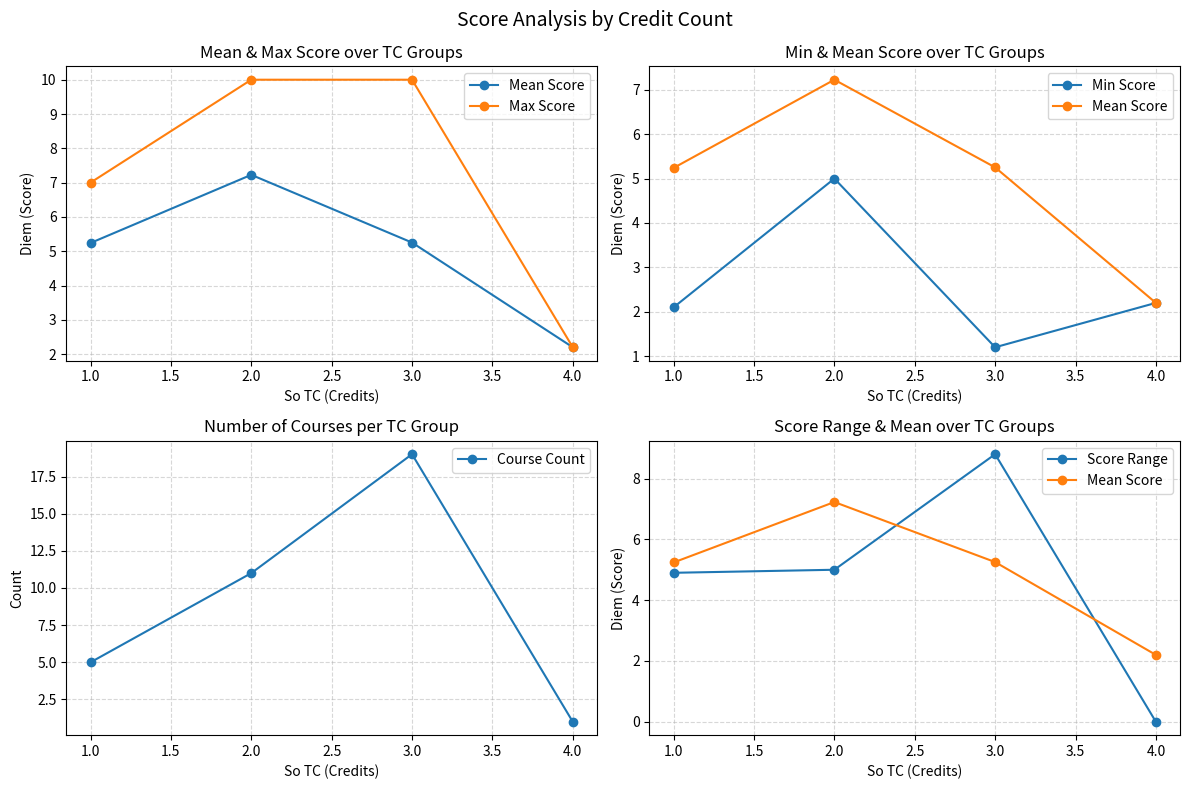

What is the highest value of the Course Count series?

19